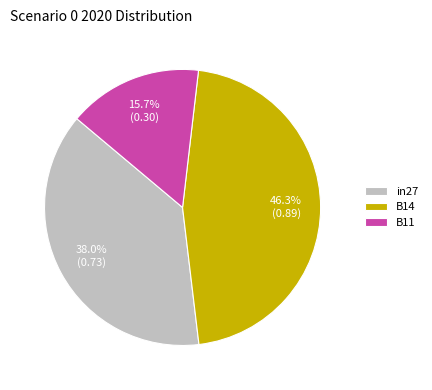

Between B11 and B14, which is larger?

B14